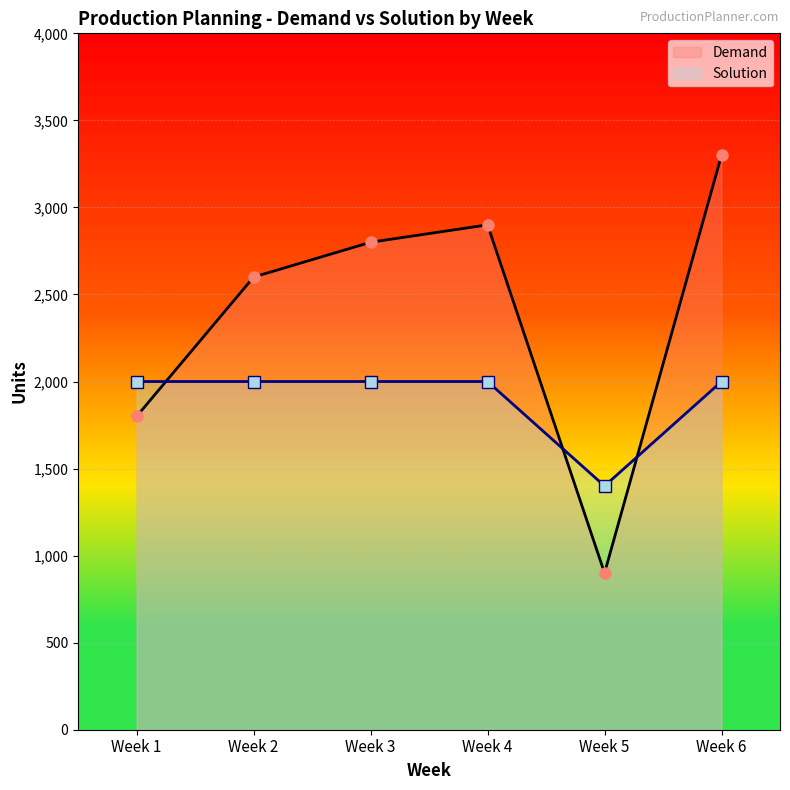

What is the value of the 3rd point from the left?

2800